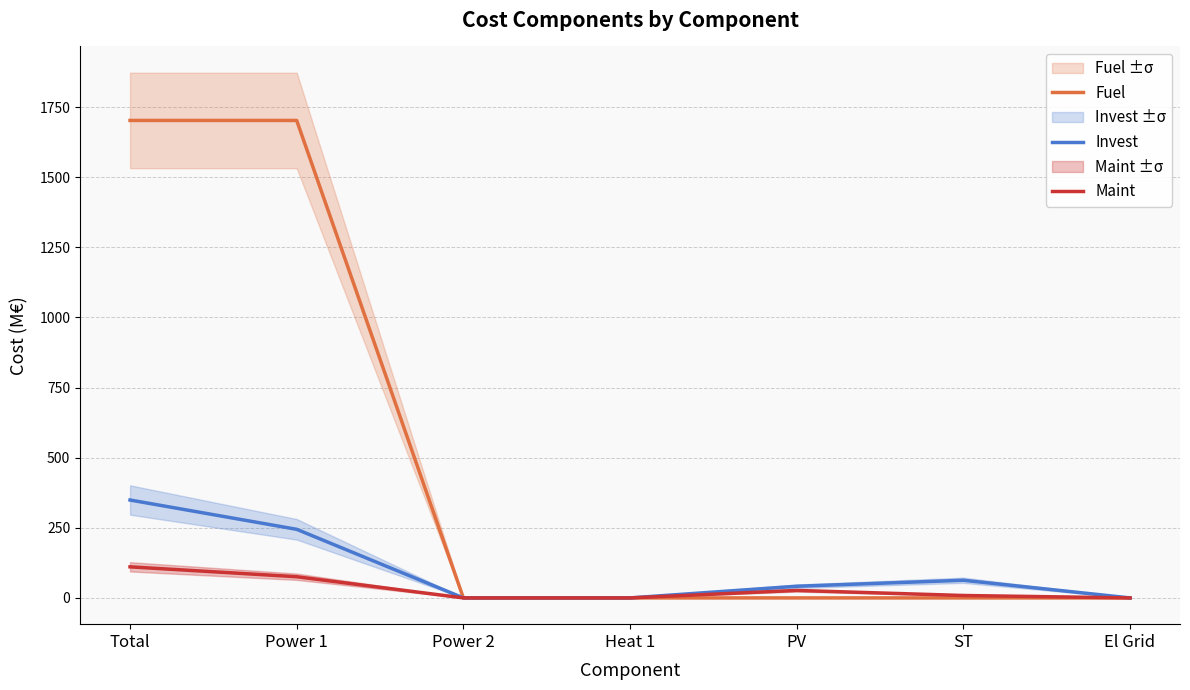

What is the difference between the maximum and minimum values in the Invest series?

349.1